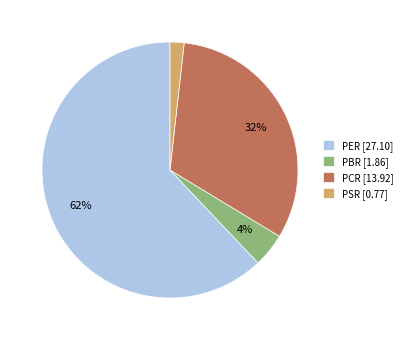

Combined, do PSR and PCR account for over 50%?

No